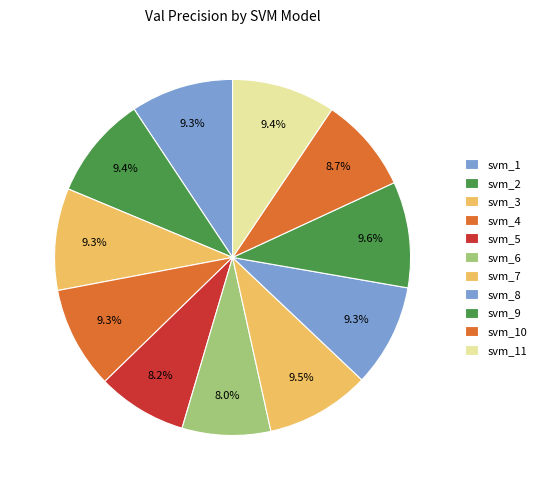

Count the number of slices in the pie.

11